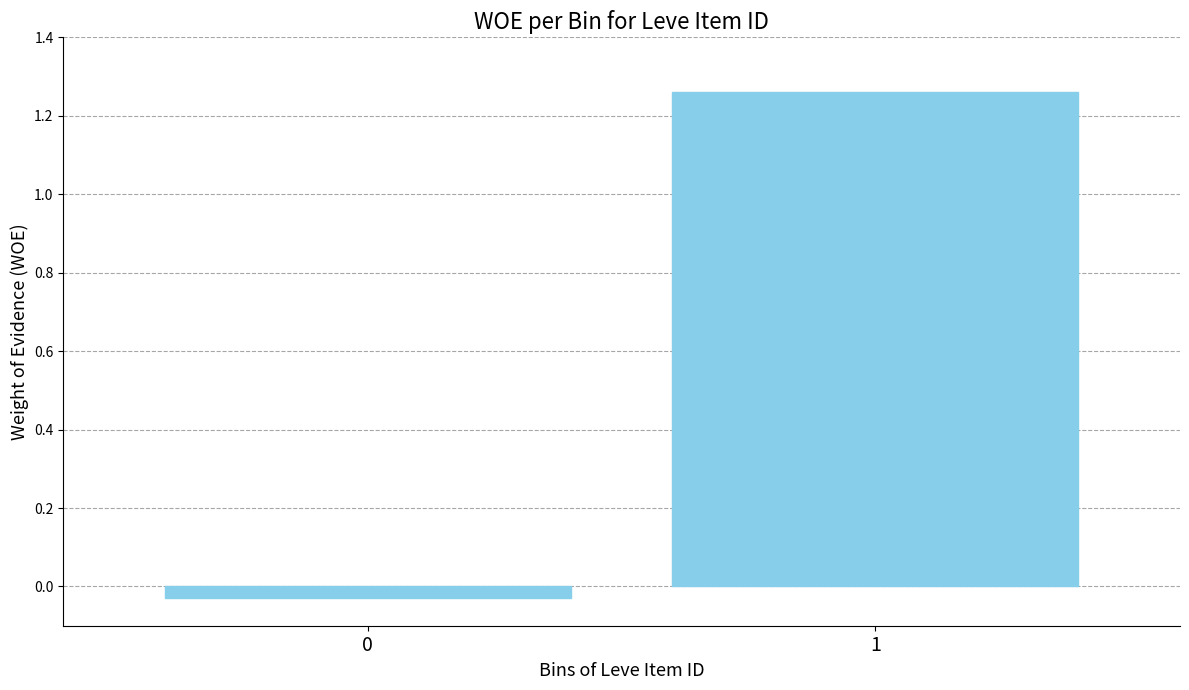

What is the sum of the values at 1 and 0?

1.2